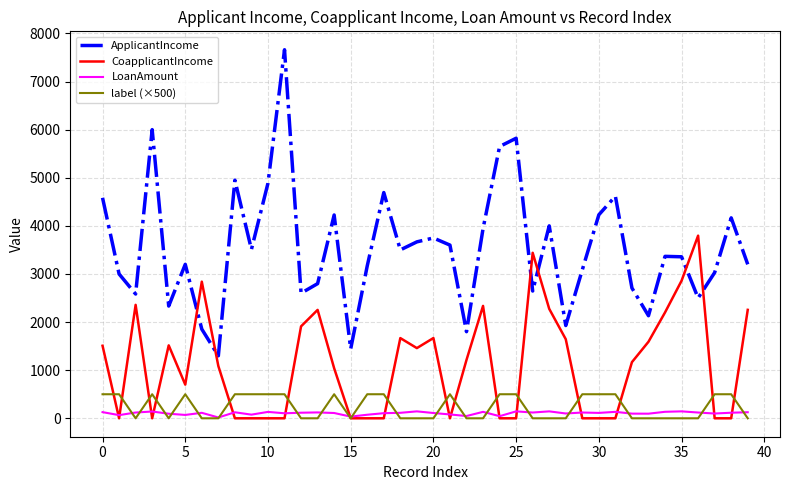

Rank the series by their maximum value, from lowest to highest.

LoanAmount, label (×500), CoapplicantIncome, ApplicantIncome